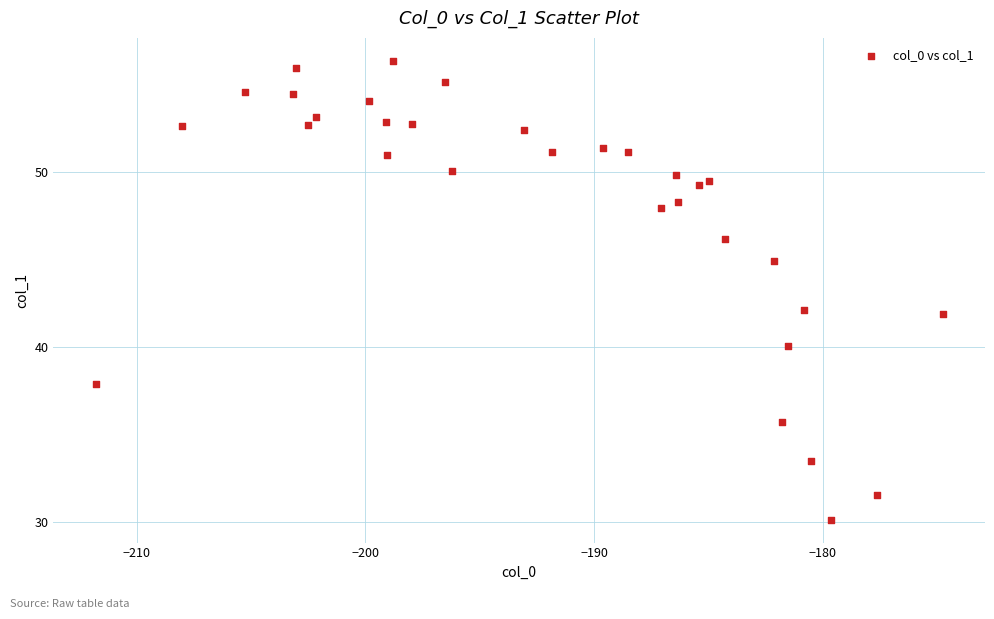

What is the range of X values (max minus min)?

37.0